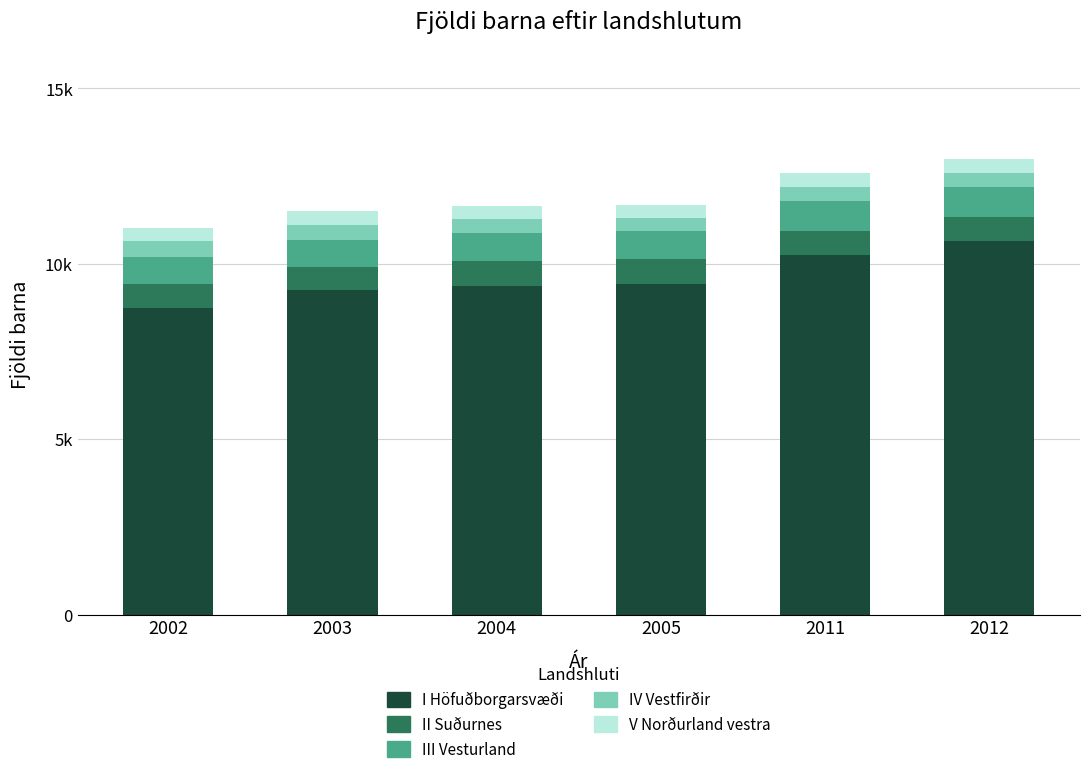

Which series has the largest total across all categories?

I Höfuðborgarsvæði